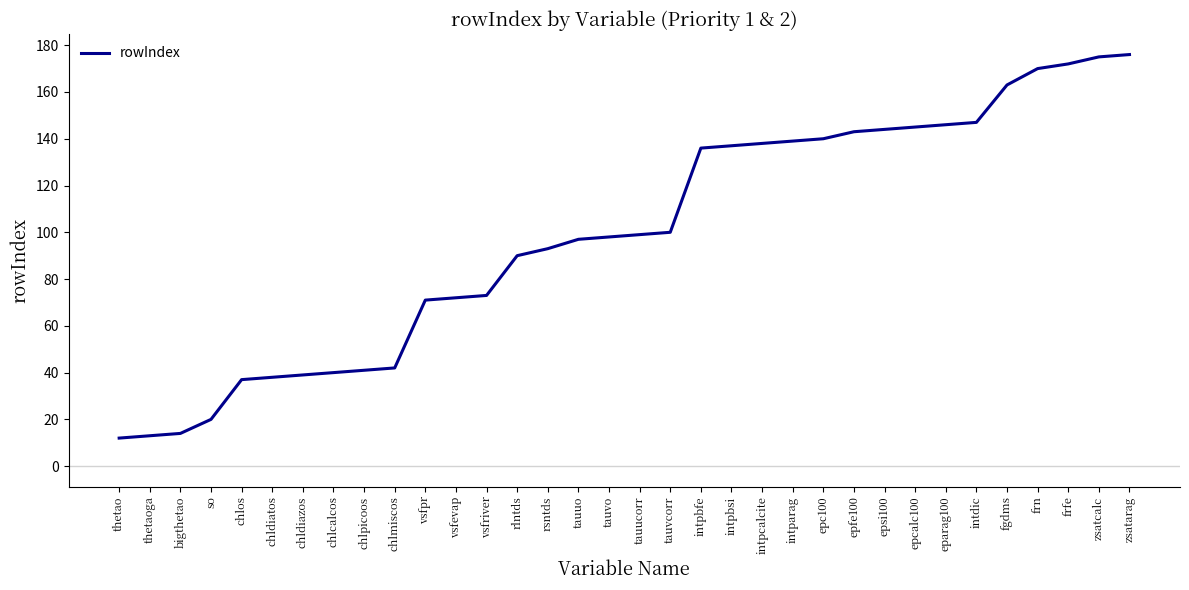

What position from the right is vsfevap?

23